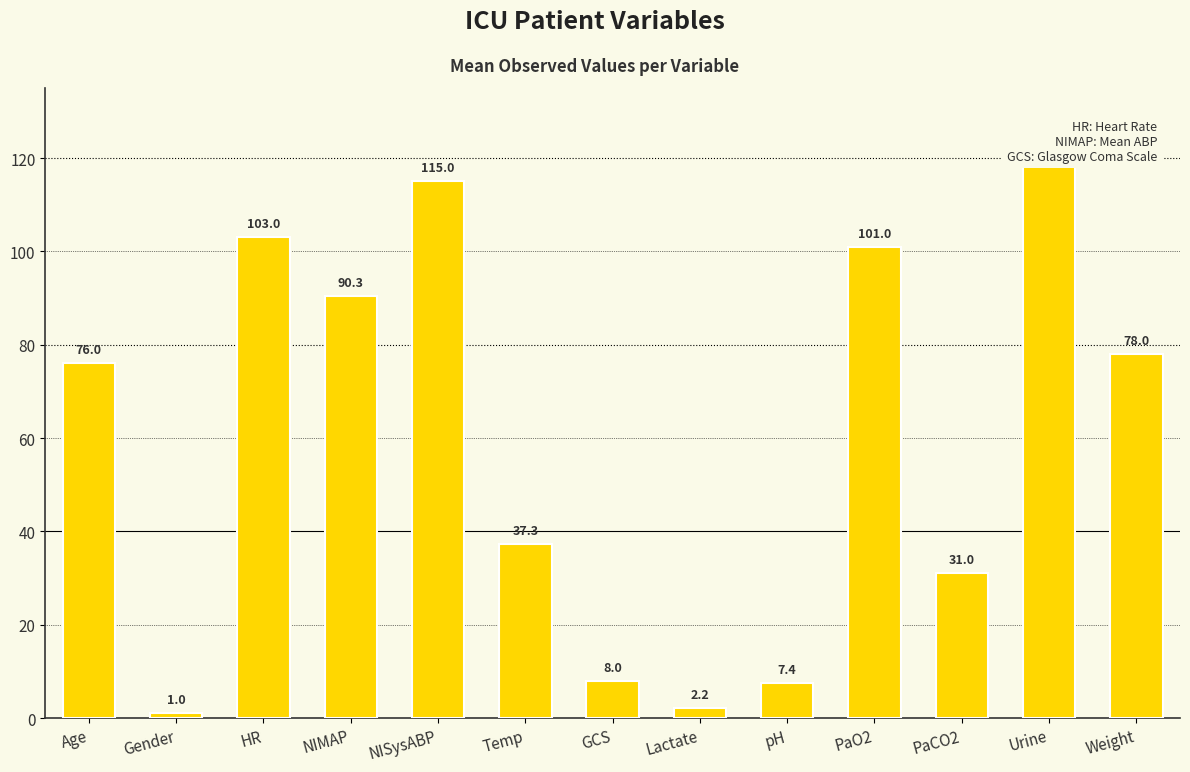

How many bars are there in total?

13